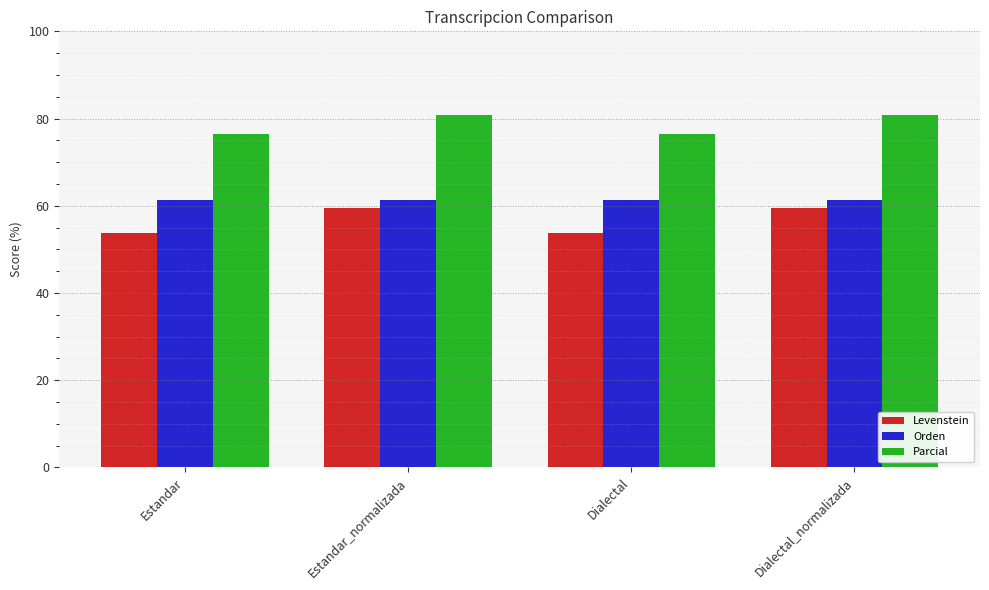

Is the value of Orden at Dialectal greater than the value of Parcial at Dialectal_normalizada?

No